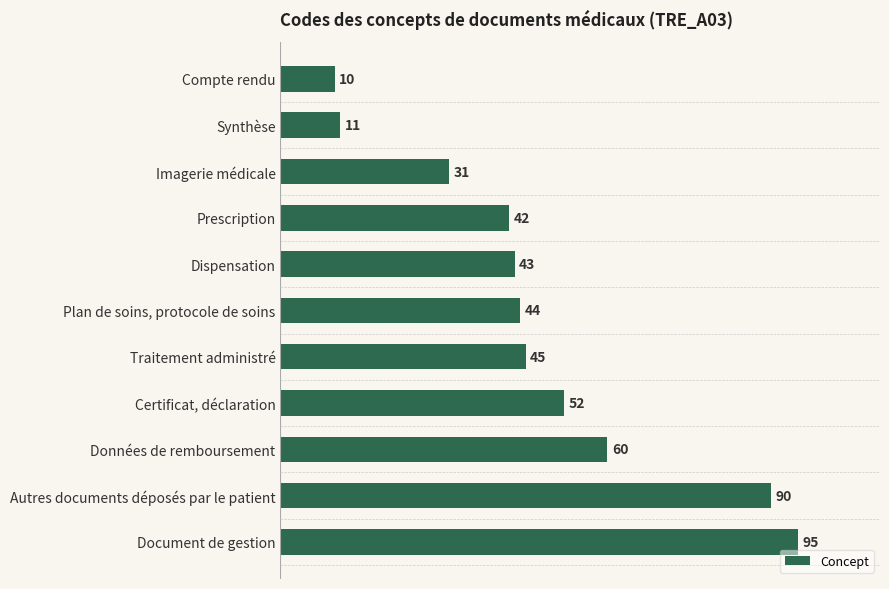

List the labels in order of value, largest first.

Document de gestion, Autres documents déposés par le patient, Données de remboursement, Certificat, déclaration, Traitement administré, Plan de soins, protocole de soins, Dispensation, Prescription, Imagerie médicale, Synthèse, Compte rendu